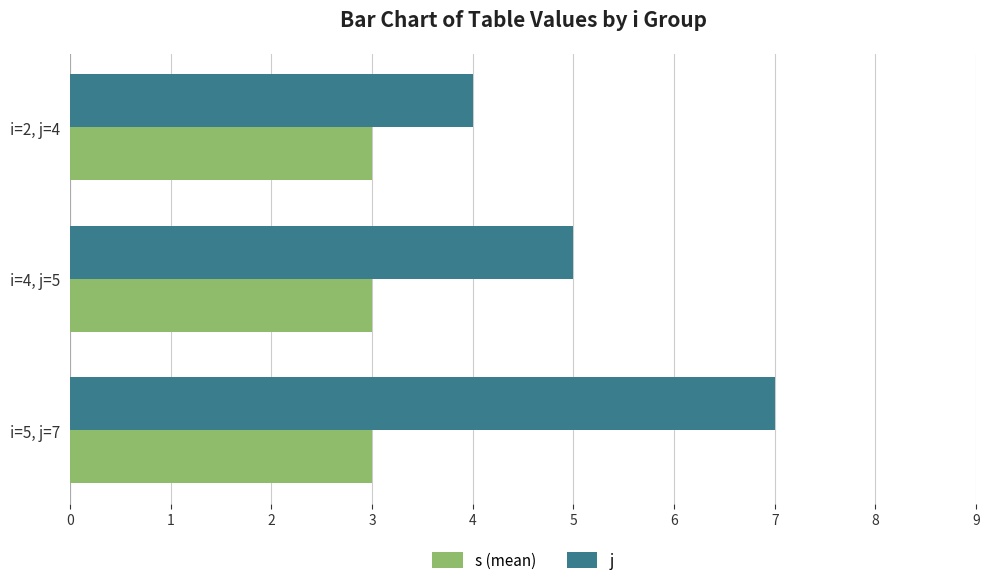

List the series in order of their overall mean, lowest first.

s (mean), j